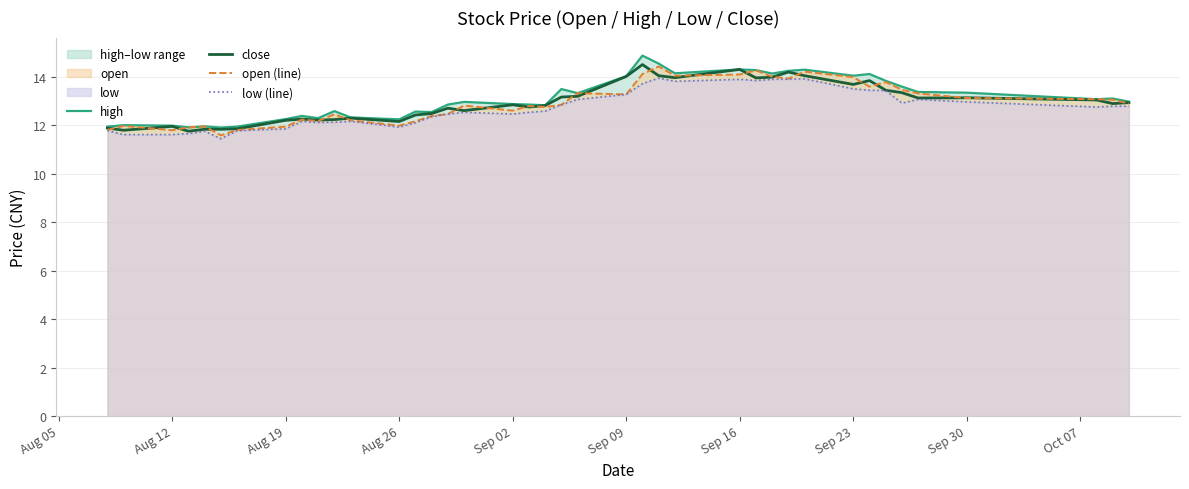

True or false: low (line) and high intersect in this chart.

False